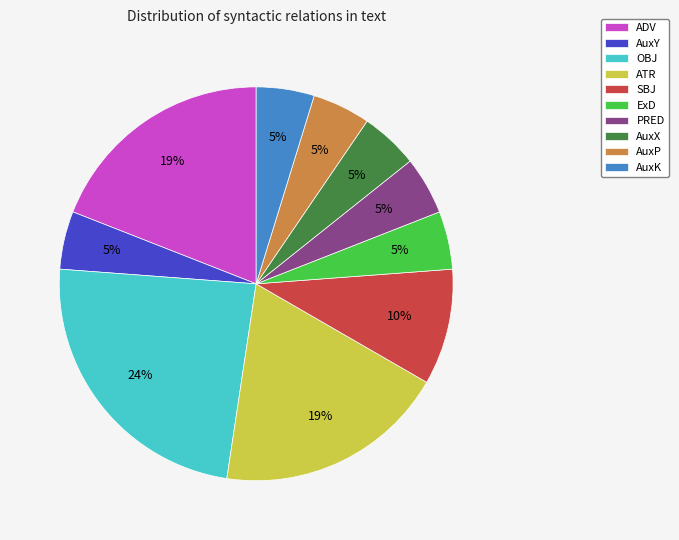

Does ATR account for over 50% of the chart?

No